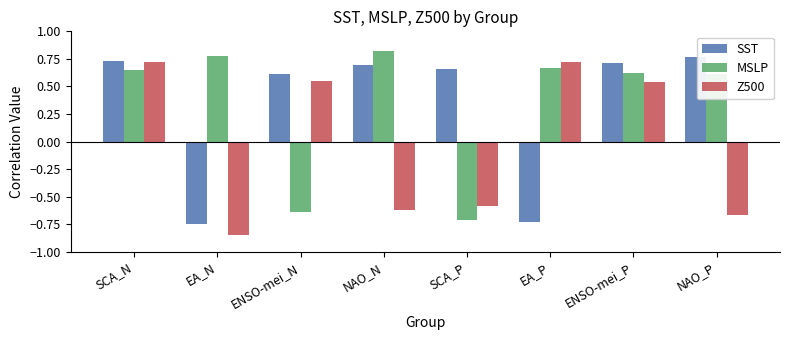

What is the label of the 8th bar from the left?

NAO_P